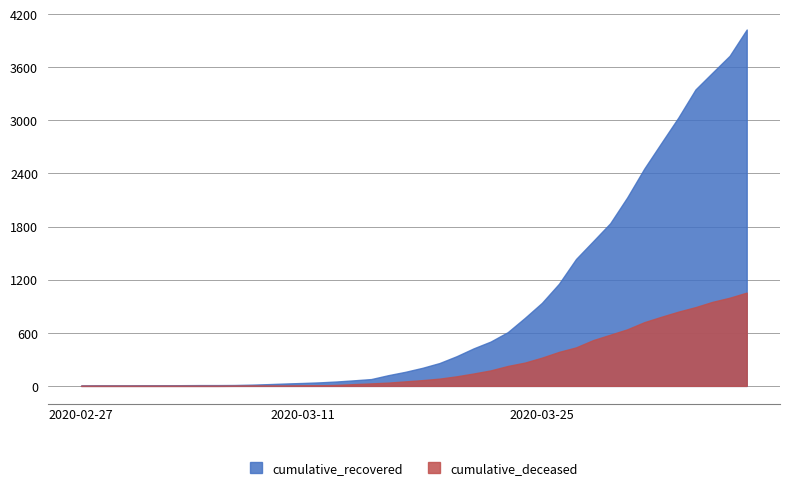

At which category is the sum across all series the highest?

2020-04-06